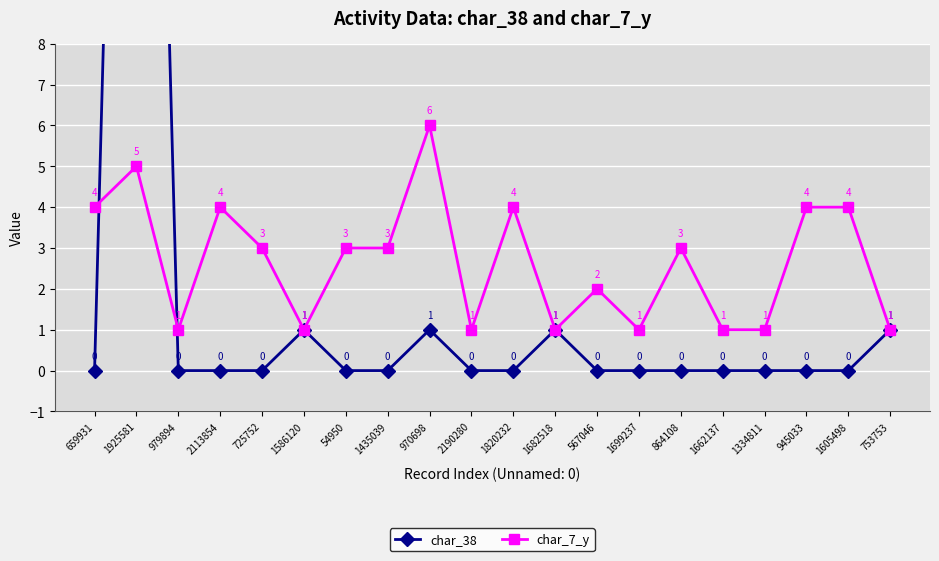

Between which two adjacent categories do char_38 and char_7_y first intersect?

659931 and 1925581